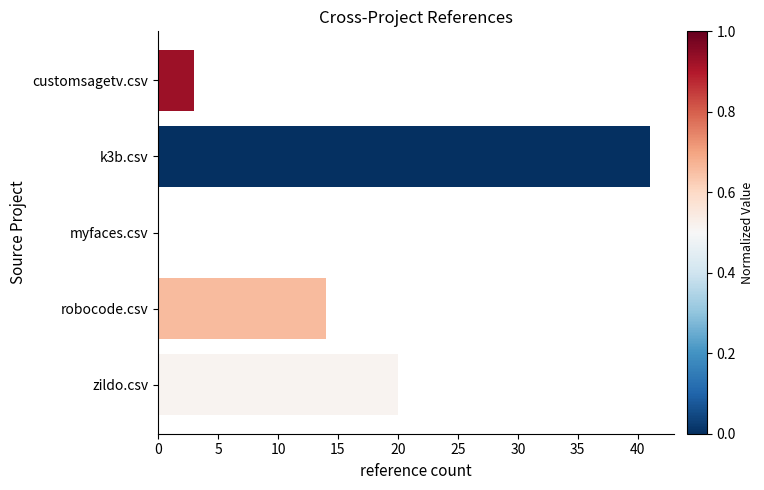

What is the sum of all values?

78